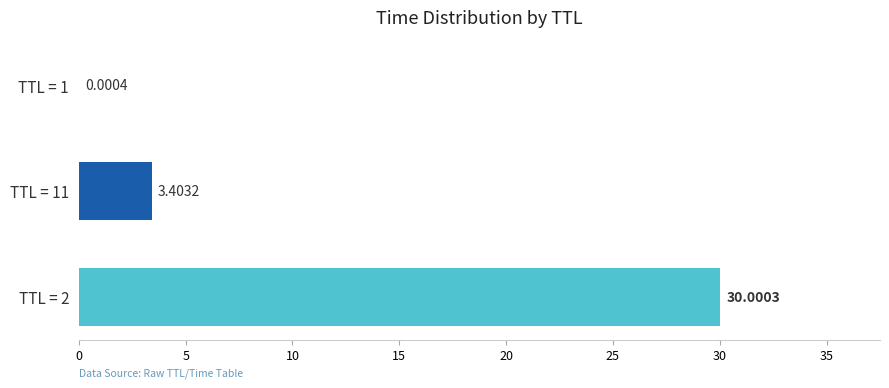

What is the sum of the values at TTL = 2 and TTL = 1?

30.0